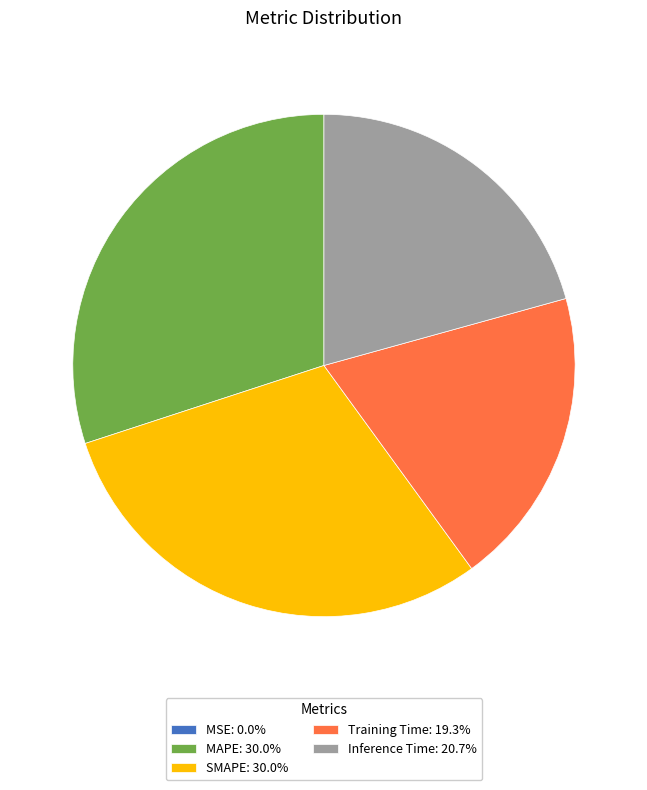

Is there a majority slice in this chart?

No